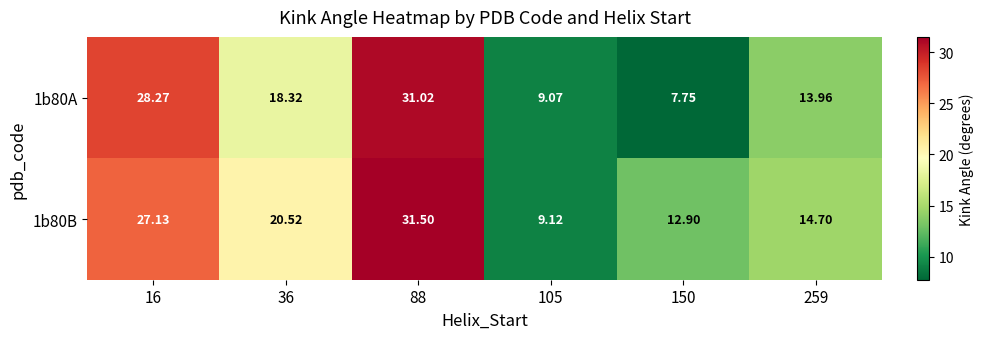

What is the total value across all series at 16?

55.4